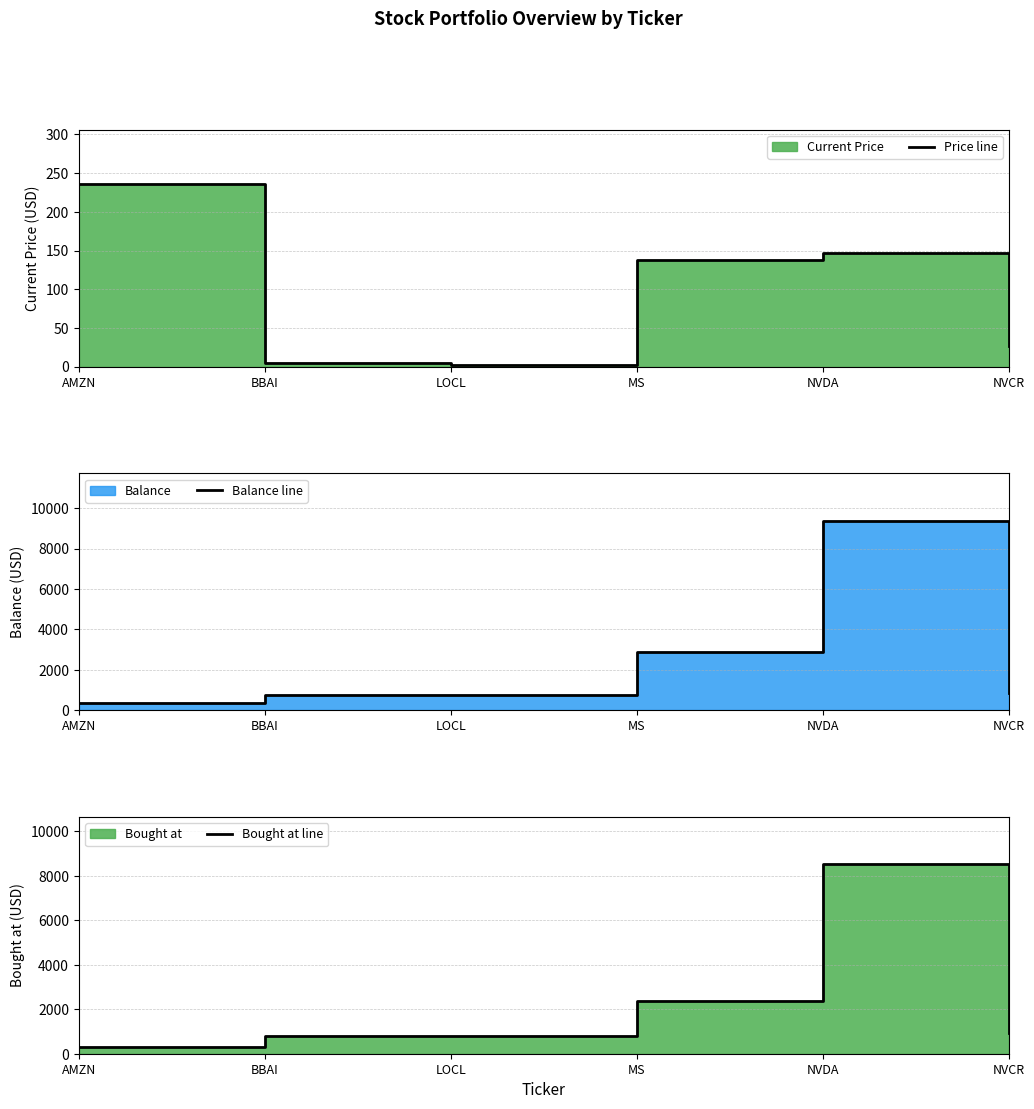

How many distinct data groups are displayed?

3